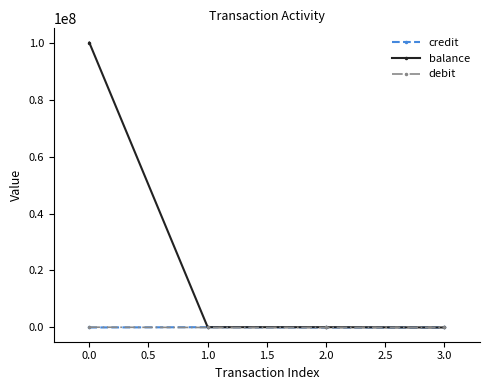

True or false: credit has more than 0 interior local peaks.

True